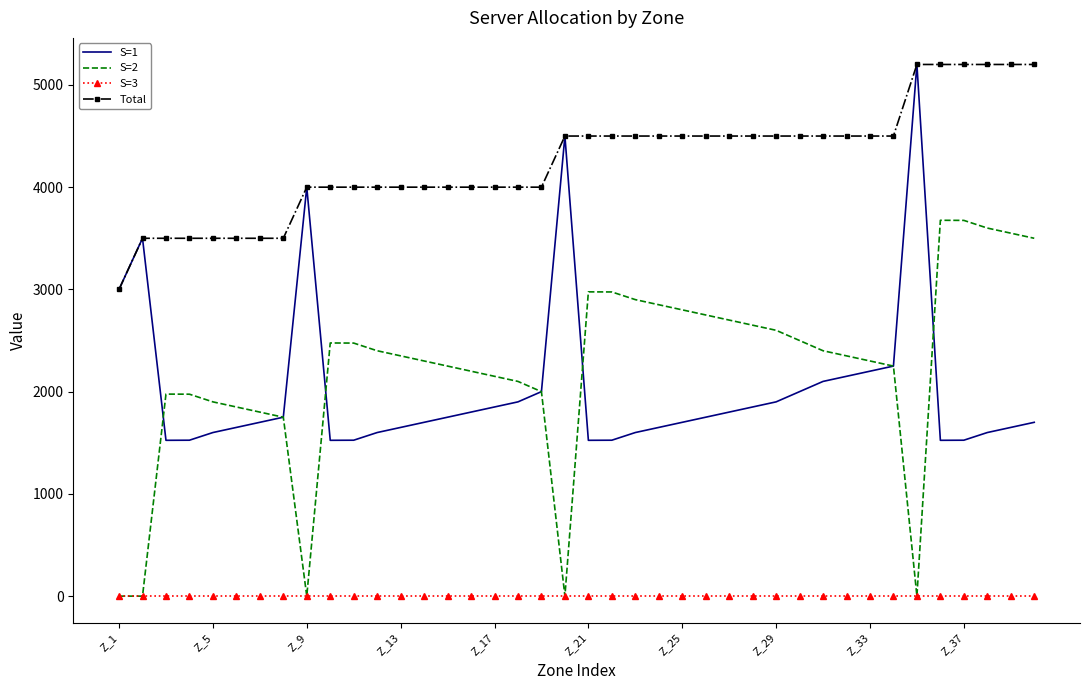

True or false: S=1 and S=3 intersect in this chart.

False